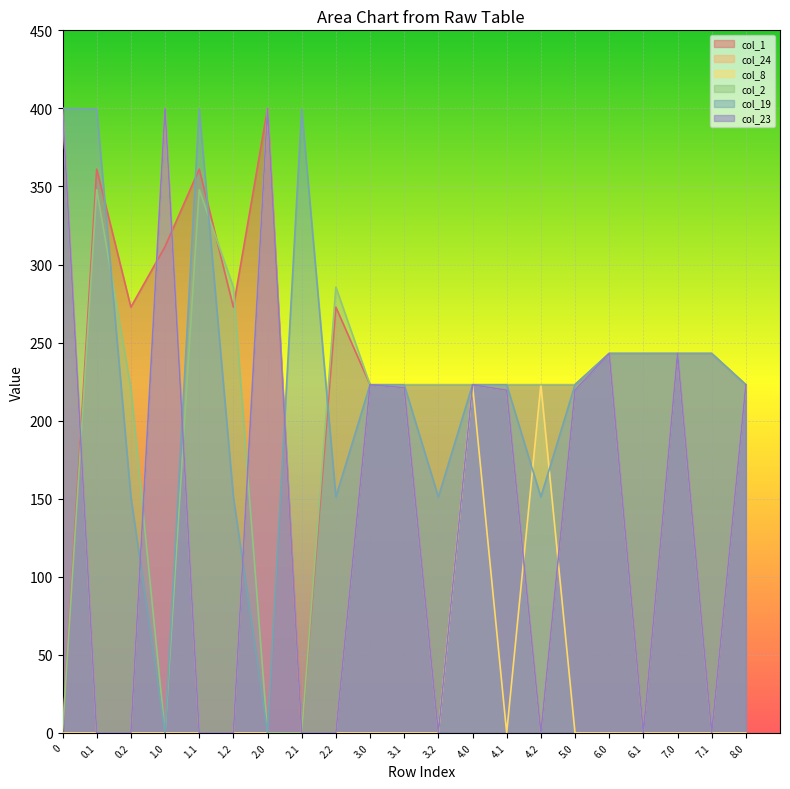

At how many categories does at least one series exceed 221?

21